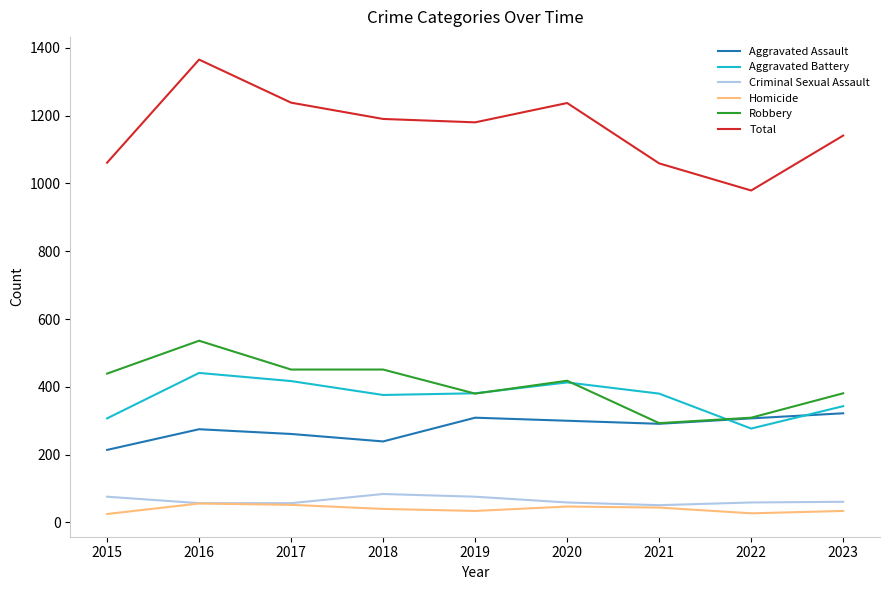

True or false: Robbery and Criminal Sexual Assault cross at least once.

False